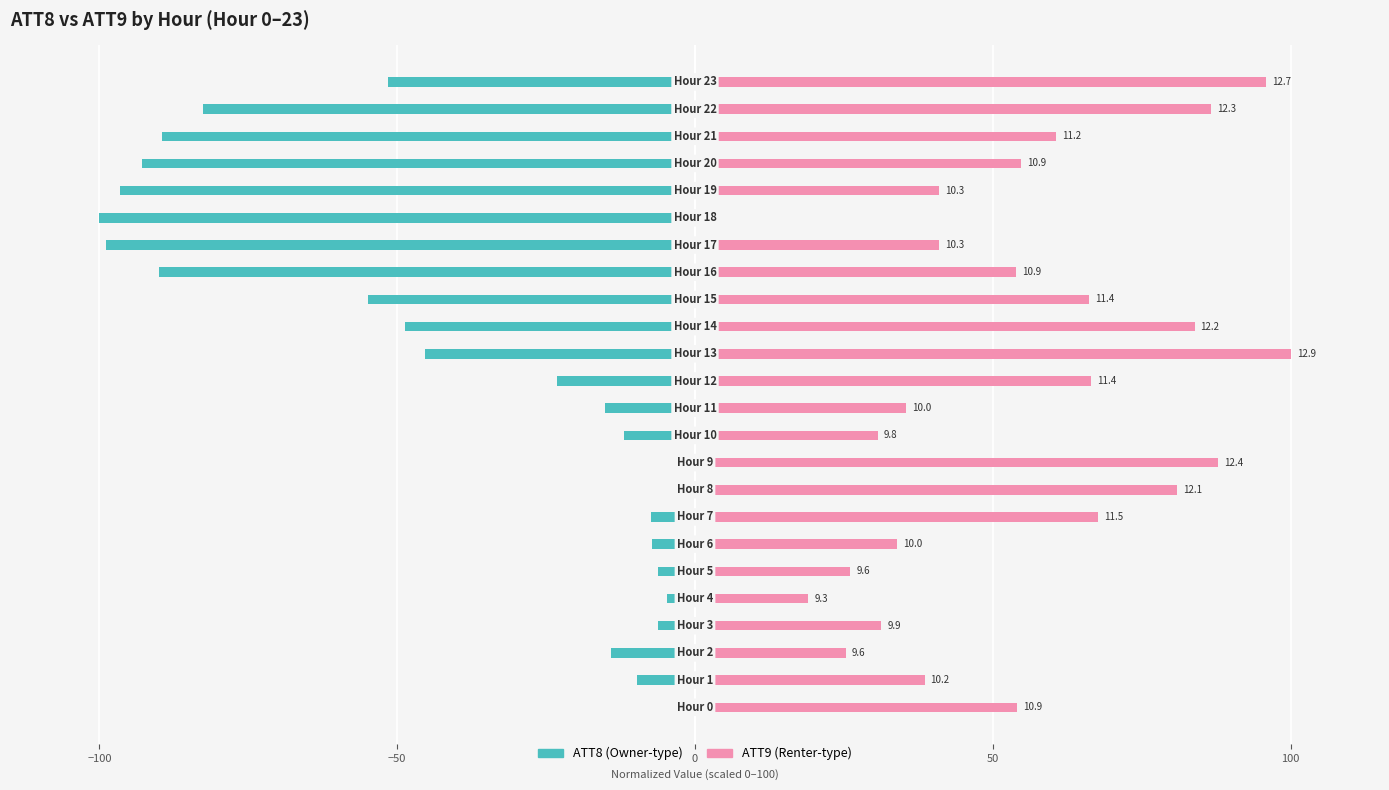

Which series has the widest spread of values?

ATT8 (left)